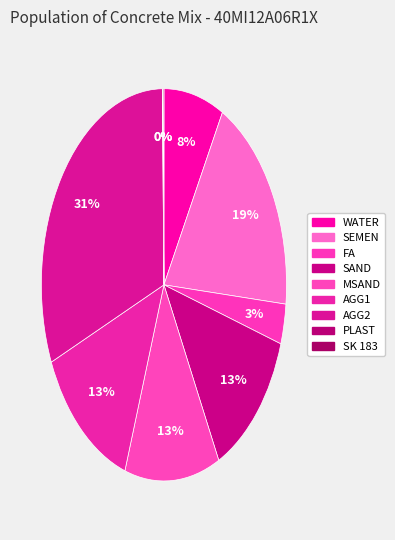

Which category has the smallest portion of the pie?

PLAST